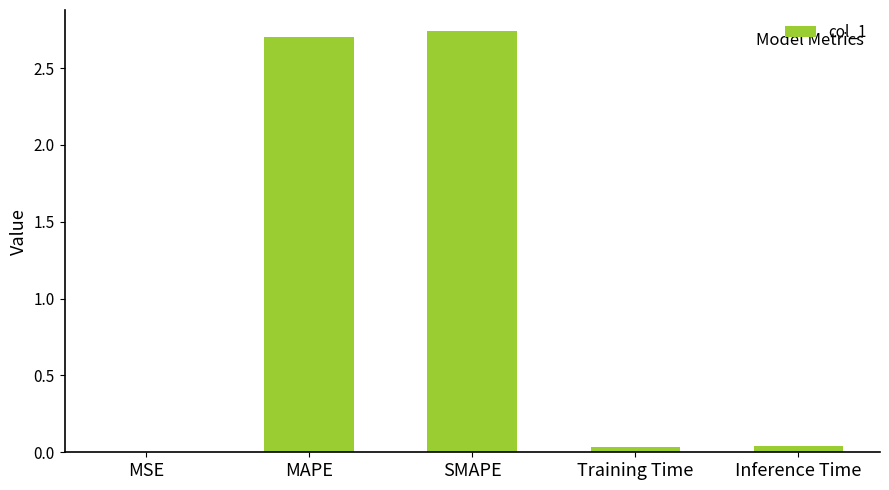

Which label corresponds to the largest value in the chart?

SMAPE